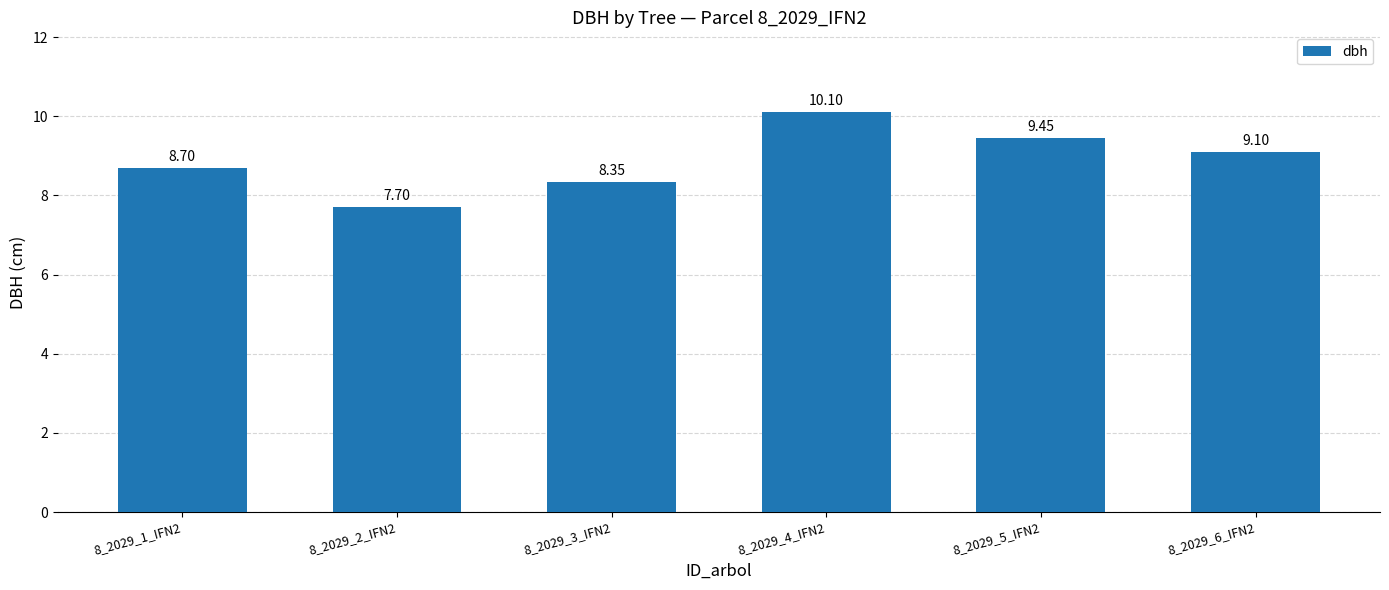

The chart shows a value of 3.2 at 8_2029_2_IFN2. True or false?

False